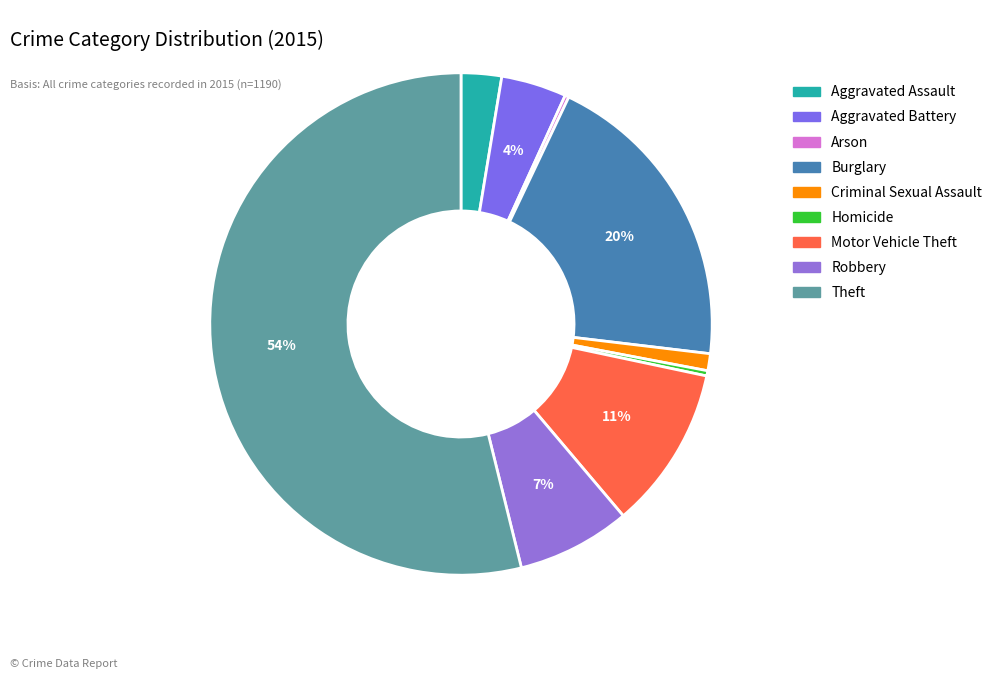

How many slices are in this pie chart?

9